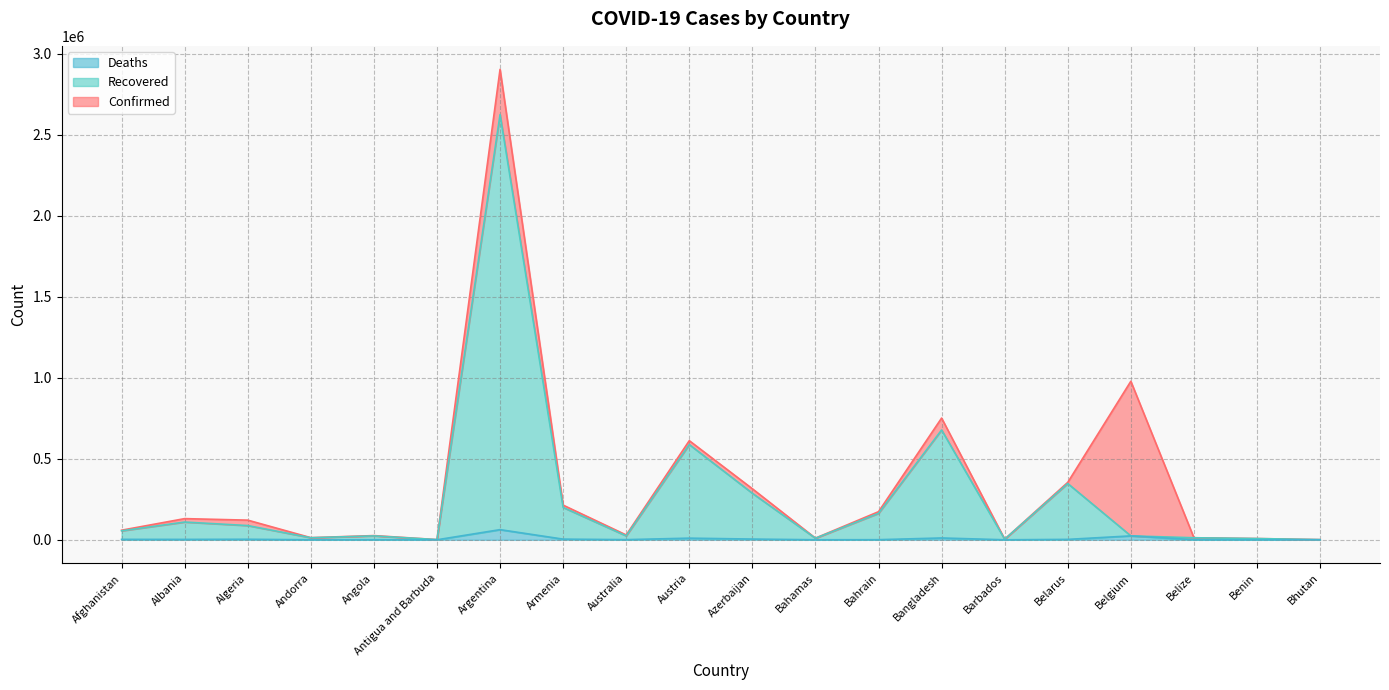

Does the chart have visible grid lines?

Yes